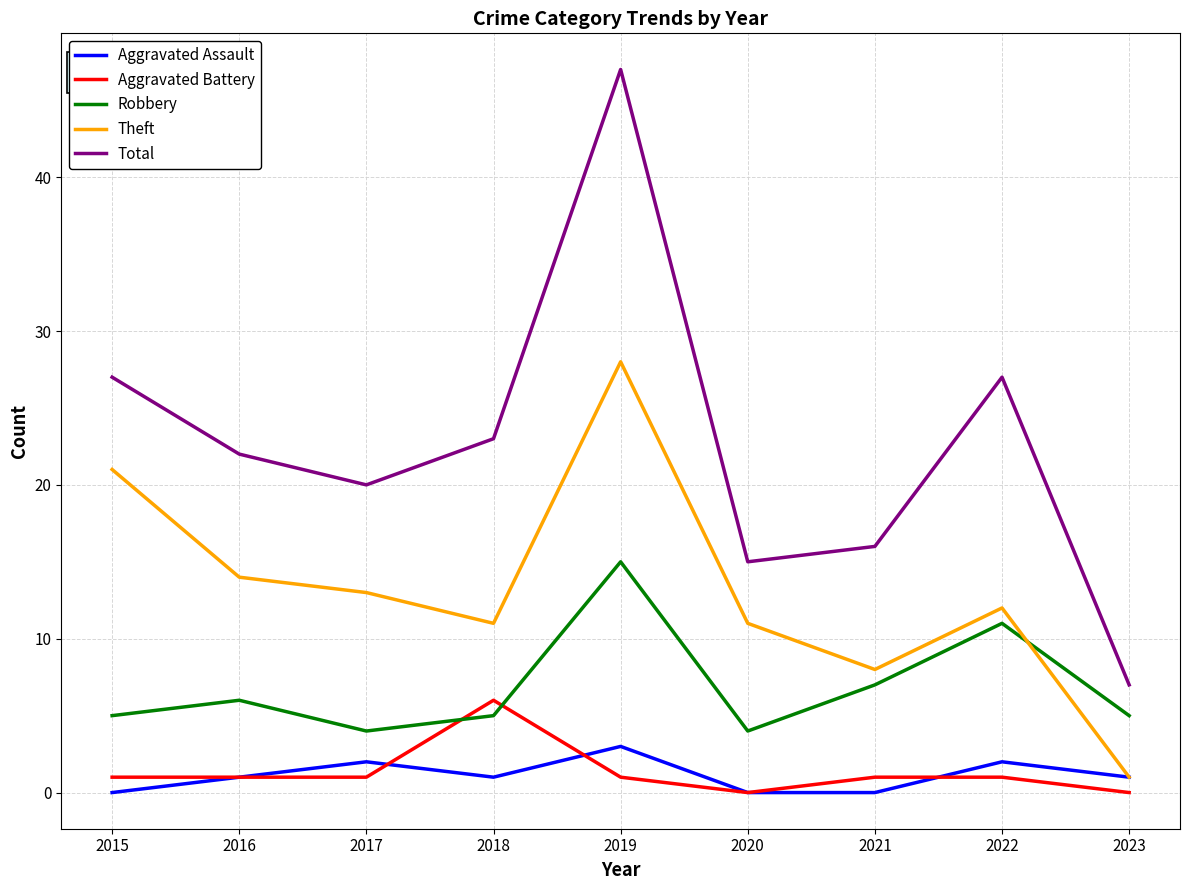

Does the chart display data point markers on the line(s)?

No